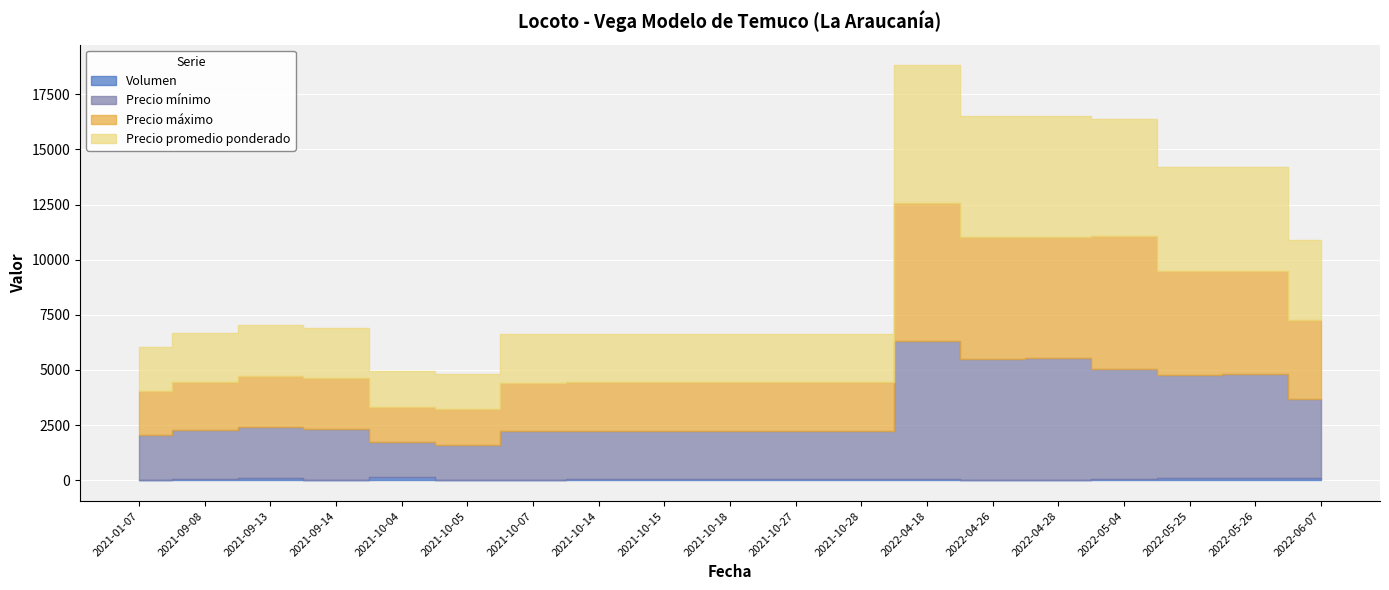

Which category has the lowest value across all series?

2021-09-14